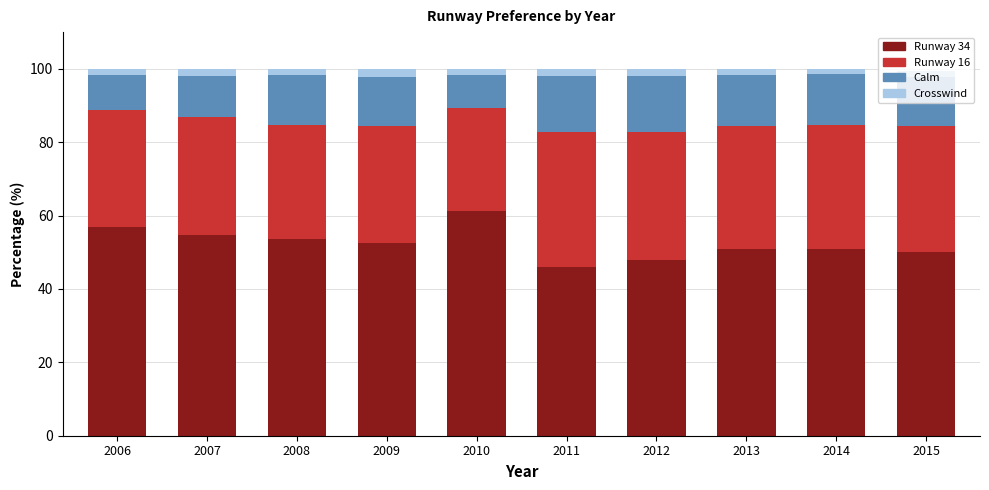

What is the highest value of the Runway 34 series?

61.3